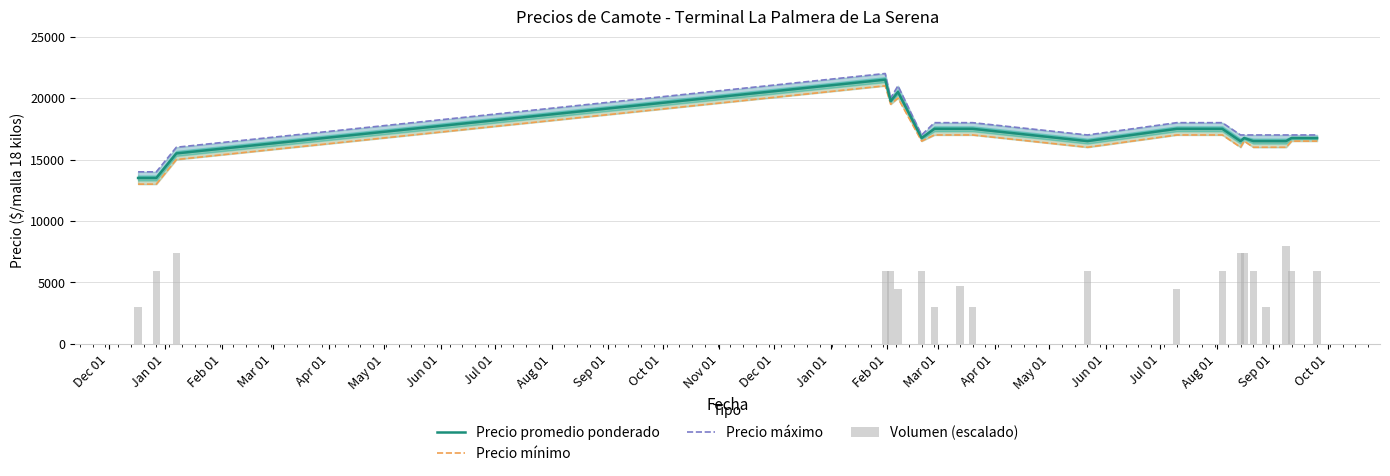

Which series changed the most between Apr 01 and Feb 01?

Precio promedio ponderado